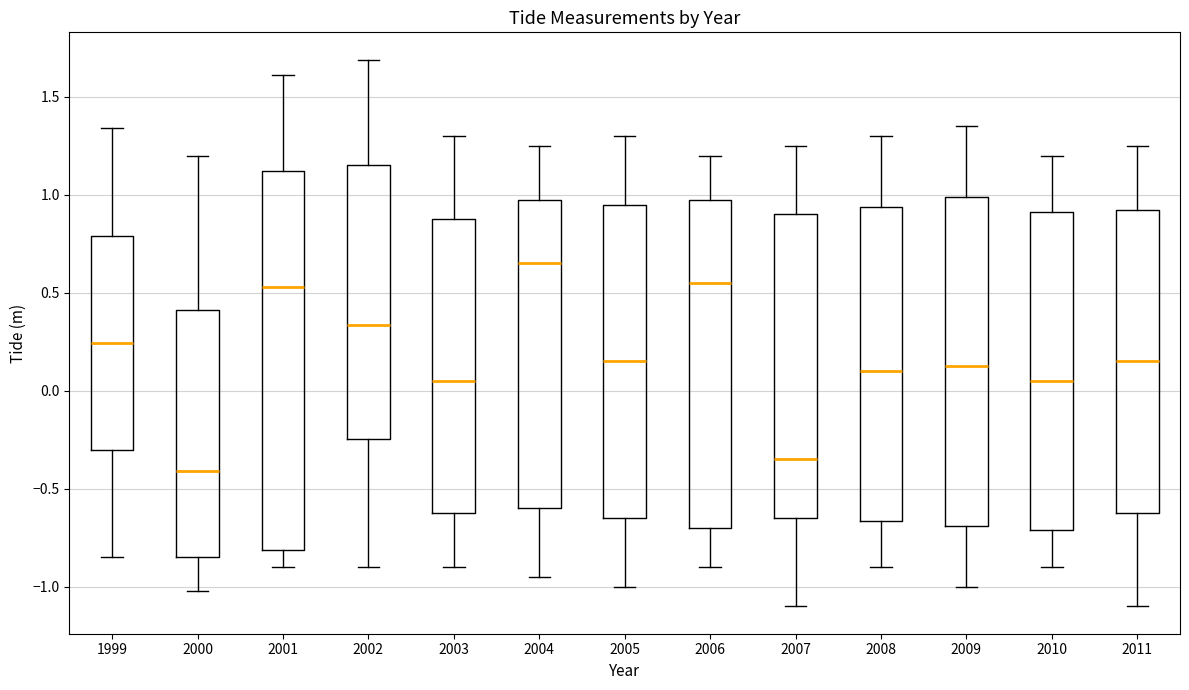

Reading left to right, read every box against the y-axis: the position of its median line, the range the box covers, and the ends of its whiskers. The values are not printed on the chart, so give them approximately, as read against the axis.

1999: median 0.25, box -0.30 to 0.80, whiskers -0.85 to 1.35
2000: median -0.40, box -0.85 to 0.40, whiskers -1.00 to 1.20
2001: median 0.55, box -0.80 to 1.10, whiskers -0.90 to 1.60
2002: median 0.35, box -0.25 to 1.15, whiskers -0.90 to 1.70
2003: median 0.05, box -0.60 to 0.90, whiskers -0.90 to 1.30
2004: median 0.65, box -0.60 to 1.00, whiskers -0.95 to 1.25
2005: median 0.15, box -0.65 to 0.95, whiskers -1.00 to 1.30
2006: median 0.55, box -0.70 to 1.00, whiskers -0.90 to 1.20
2007: median -0.35, box -0.65 to 0.90, whiskers -1.10 to 1.25
2008: median 0.10, box -0.65 to 0.95, whiskers -0.90 to 1.30
2009: median 0.15, box -0.70 to 1.00, whiskers -1.00 to 1.35
2010: median 0.05, box -0.70 to 0.90, whiskers -0.90 to 1.20
2011: median 0.15, box -0.60 to 0.95, whiskers -1.10 to 1.25